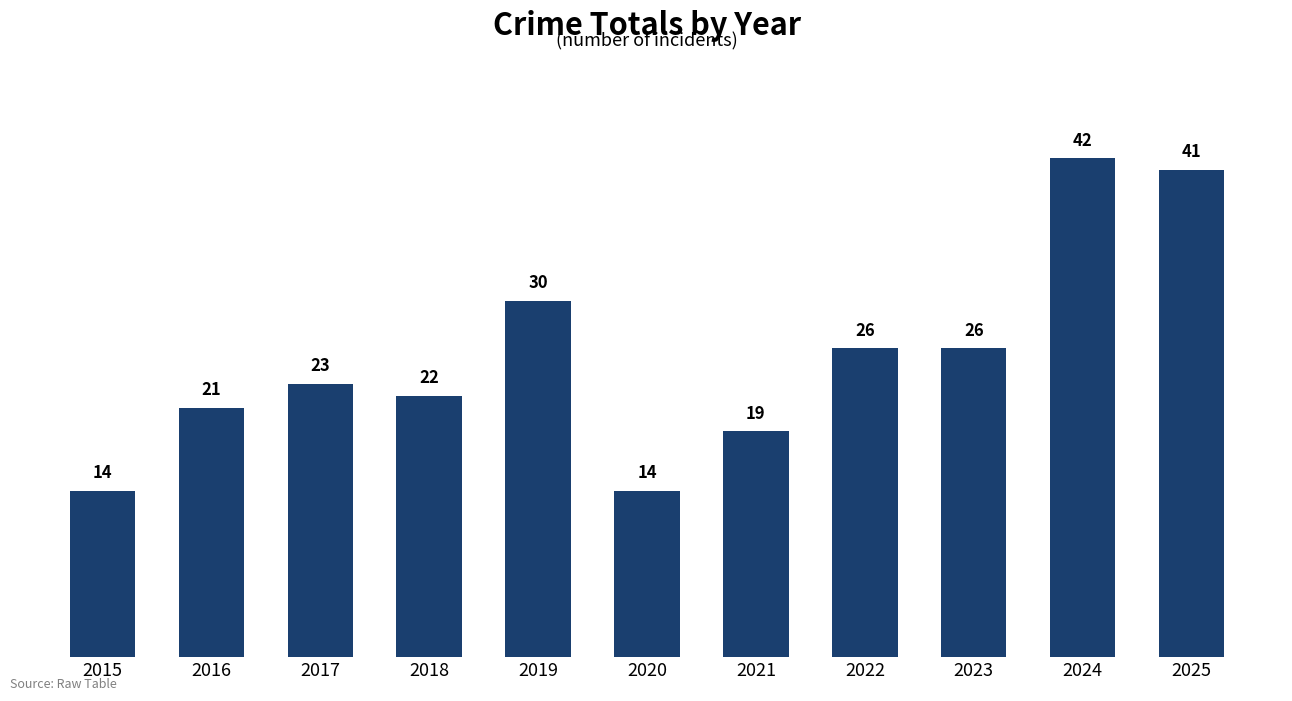

What is the sum of all values?

278